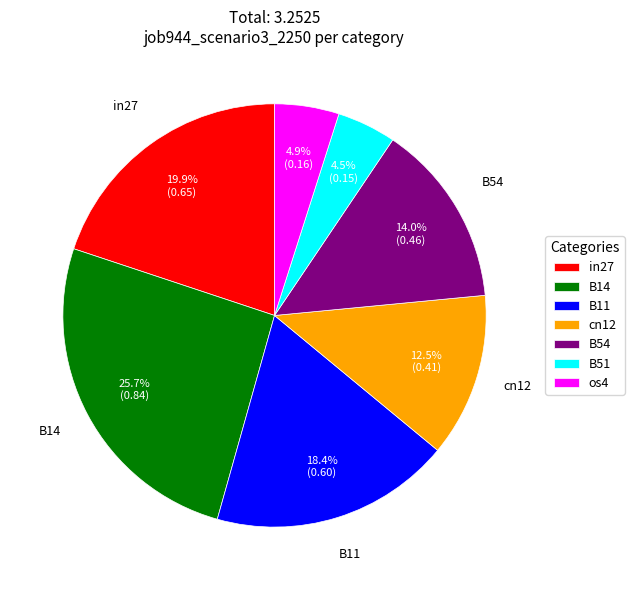

What percentage is NOT represented by cn12?

87.5%